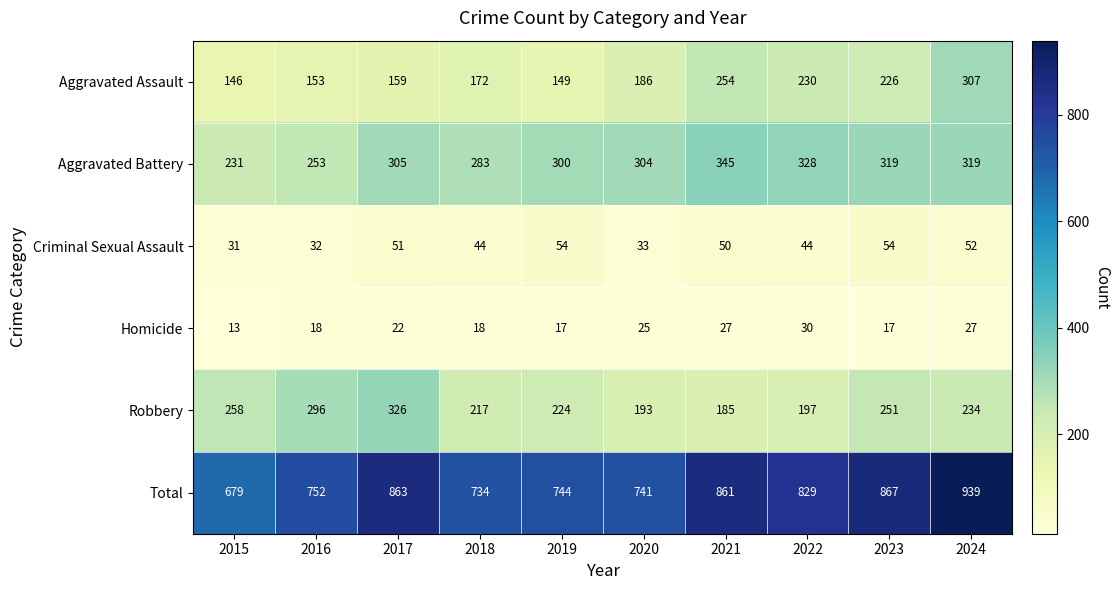

Rank the series at 2015 from highest to lowest value.

Total, Robbery, Aggravated Battery, Aggravated Assault, Criminal Sexual Assault, Homicide